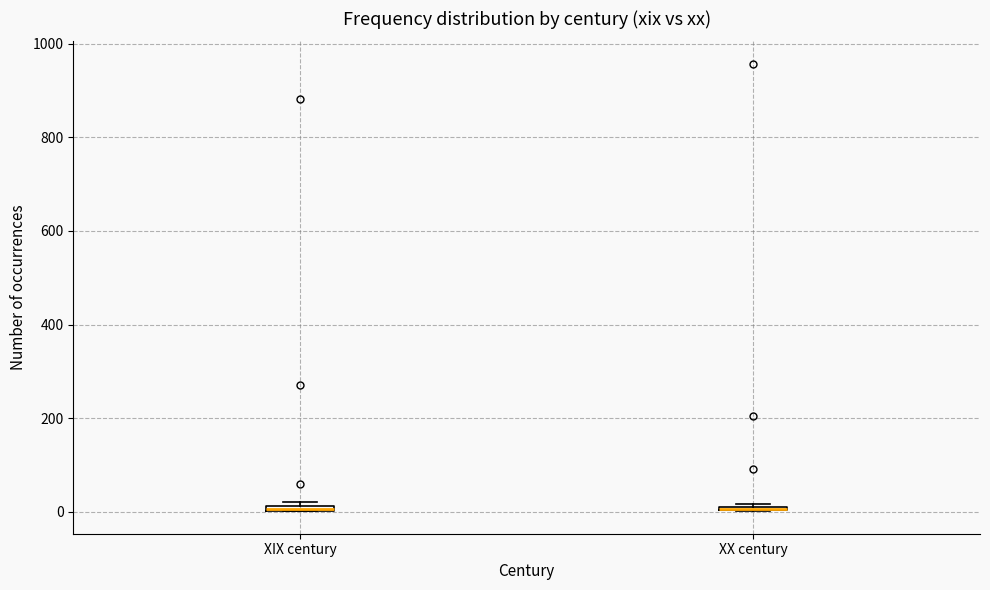

Where is the lower edge of the box for XIX century on the y-axis? The values are not printed on the chart, so give them approximately, as read against the axis.

0